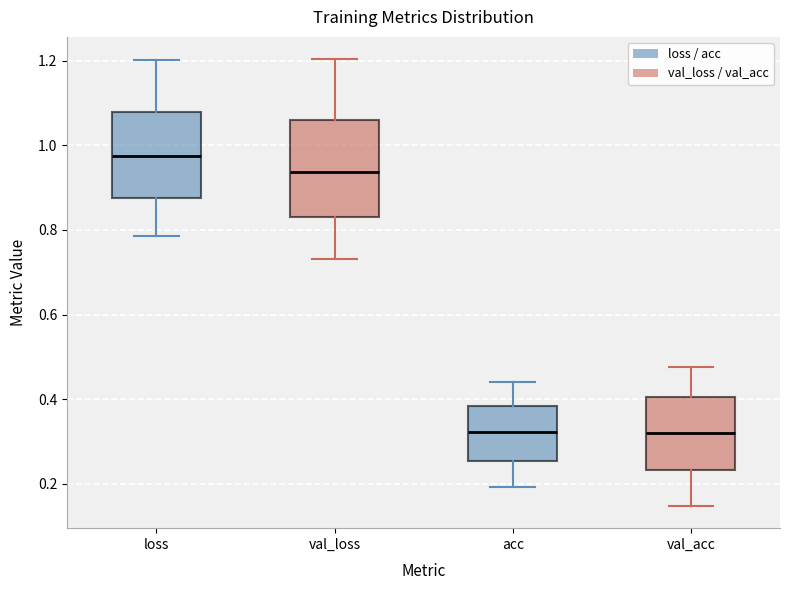

Comparing the boxes themselves (not the whiskers), which one is the tallest?

val_loss